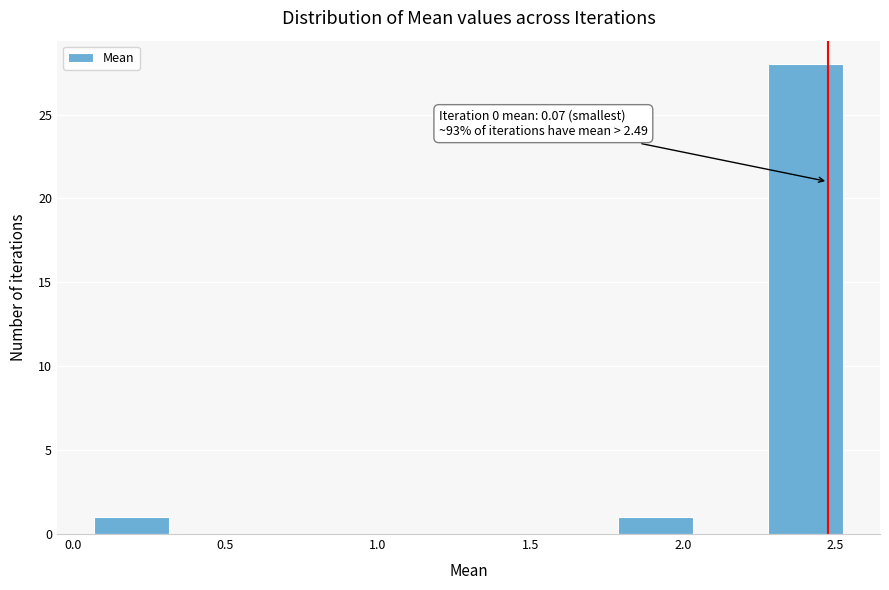

Over which range of the x-axis is the bar tallest?

2.30 to 2.50